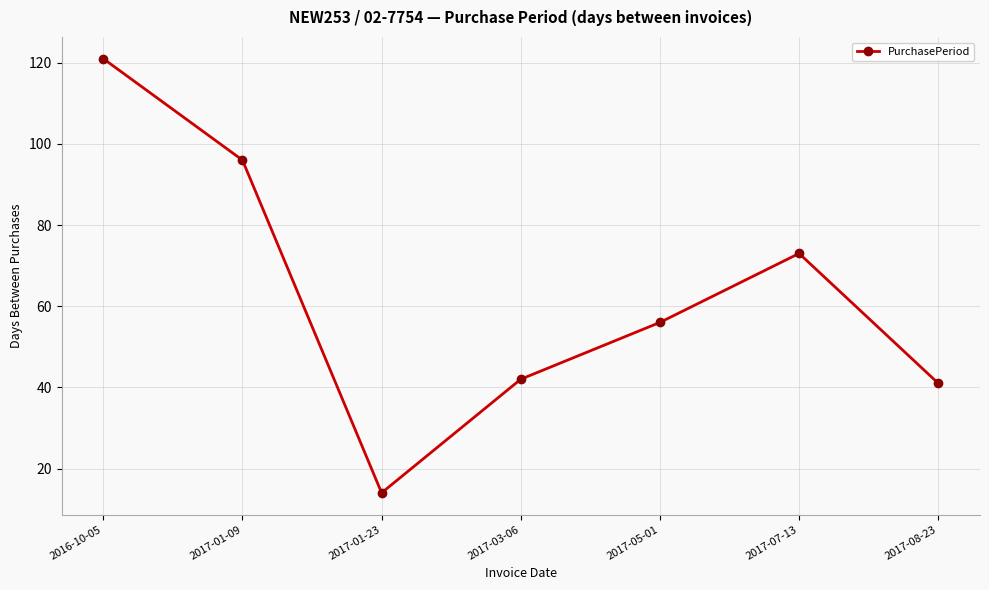

The value at 2017-01-23 is 5. True or false?

False